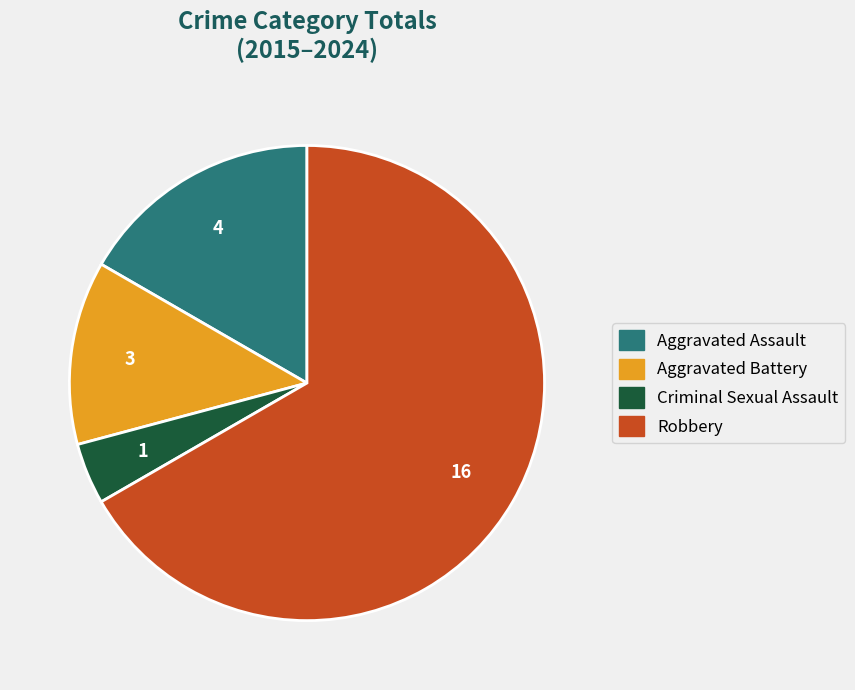

Which slice is the largest?

Robbery